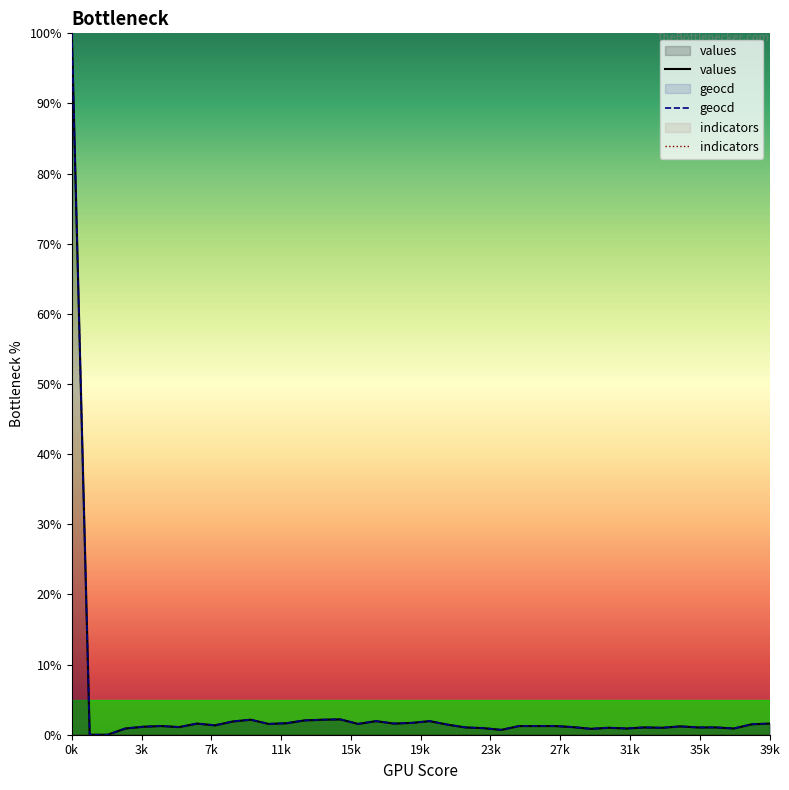

At how many categories does at least one series exceed 16?

1